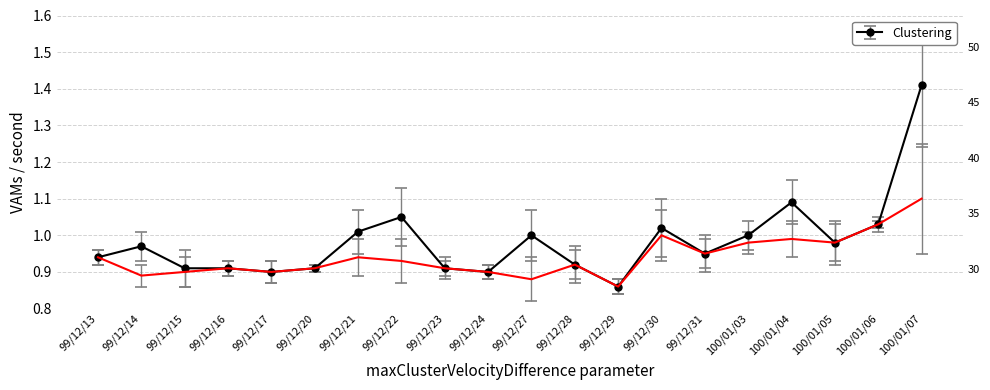

Between 99/12/13 and 100/01/07, which series saw the biggest shift?

col_6